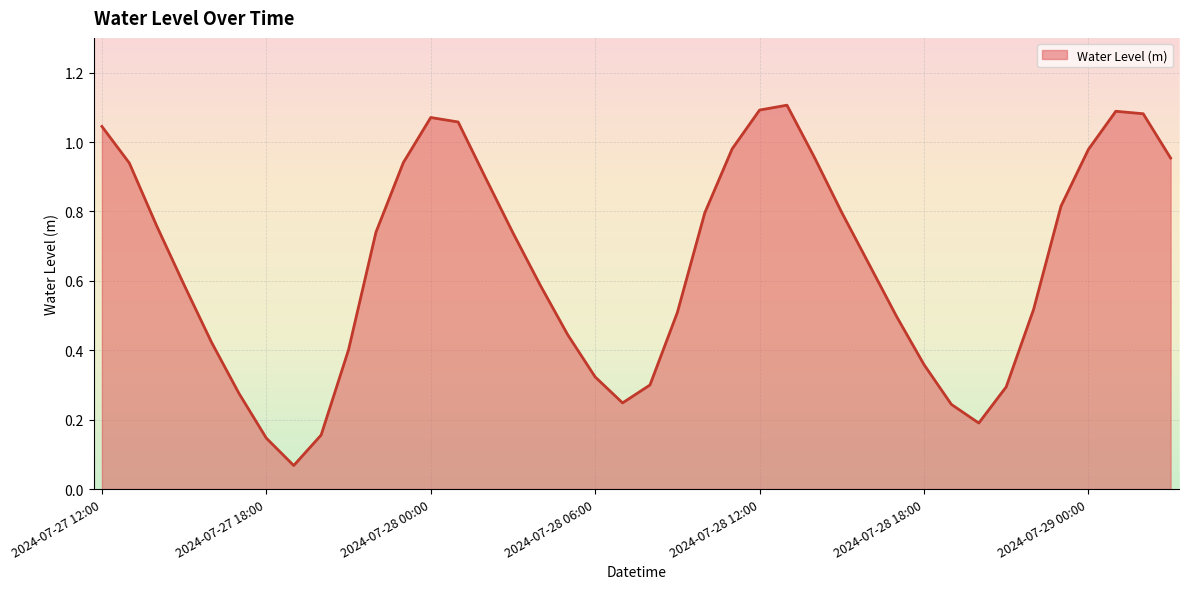

What is the label of the 10th point from the right?

2024-07-28 18:00